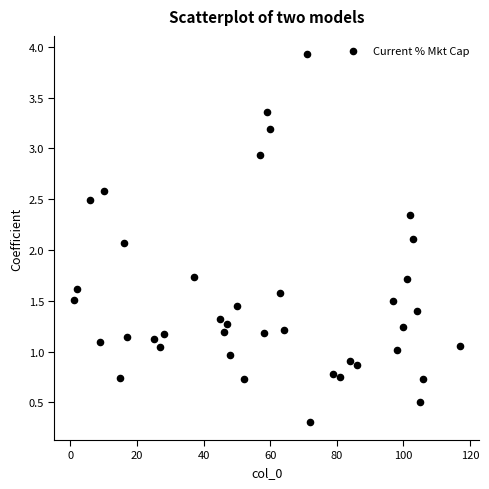

What is the range of X values (max minus min)?

116.0